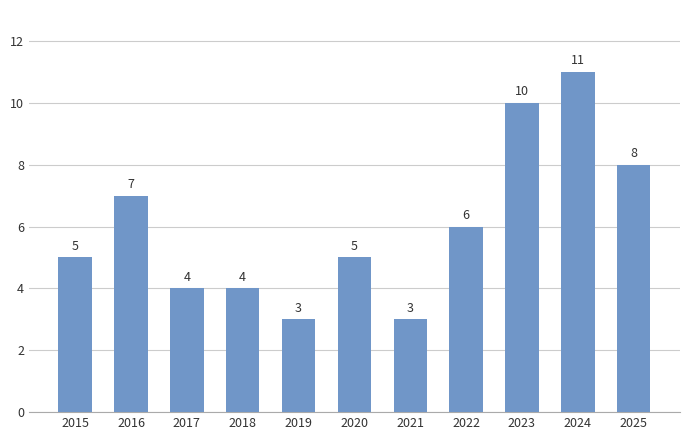

How many data points are less than 5?

4